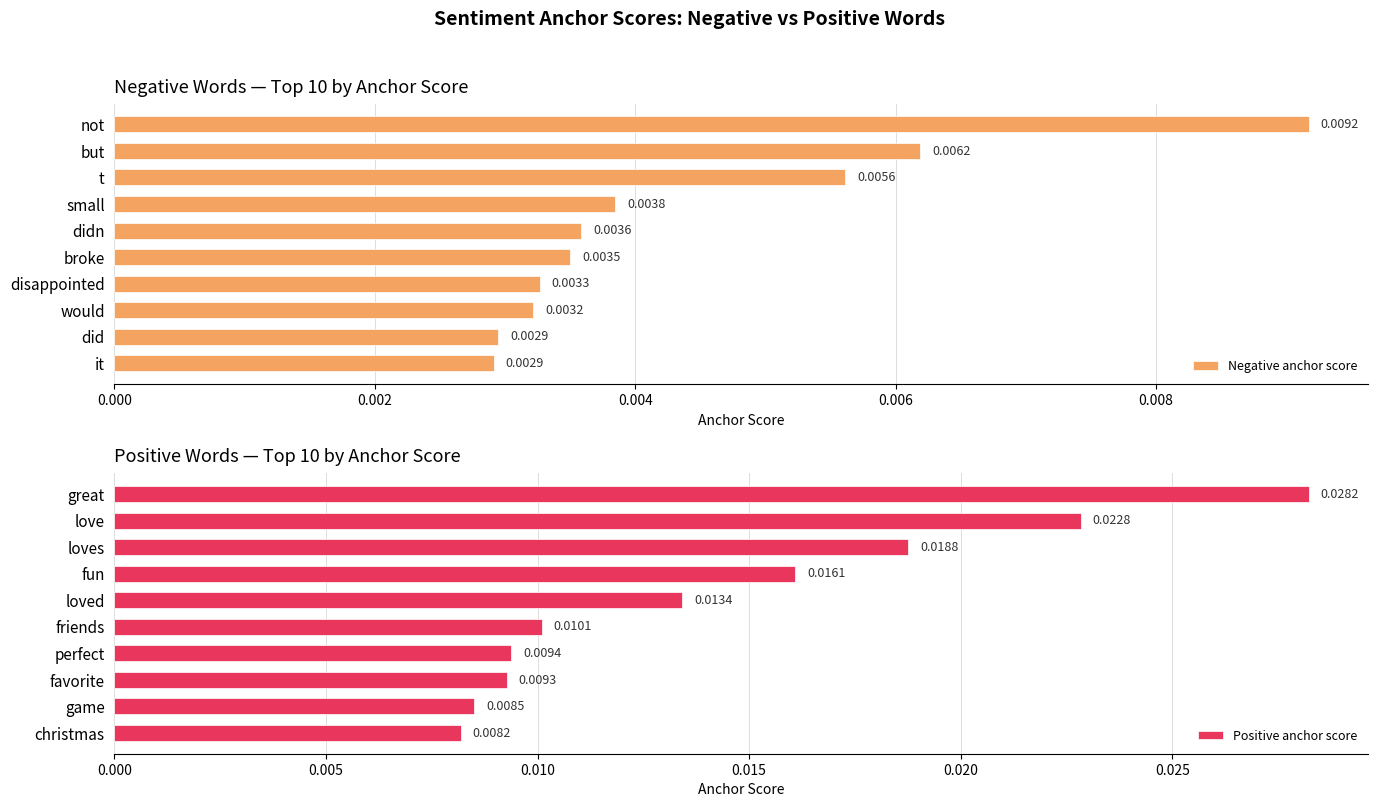

Where is Positive anchor score nearest to the value 0?

christmas